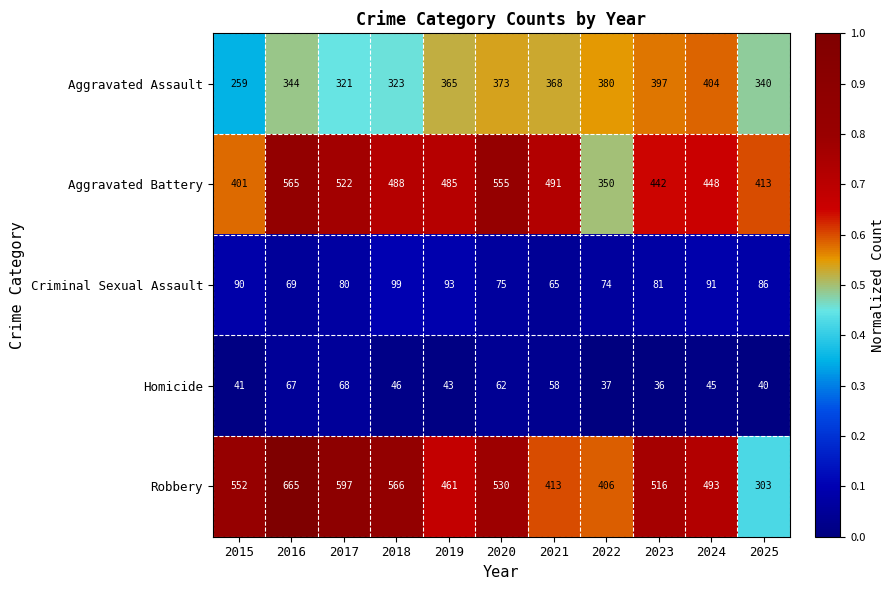

Rank the series at 2015 from highest to lowest value.

Robbery, Aggravated Battery, Aggravated Assault, Criminal Sexual Assault, Homicide